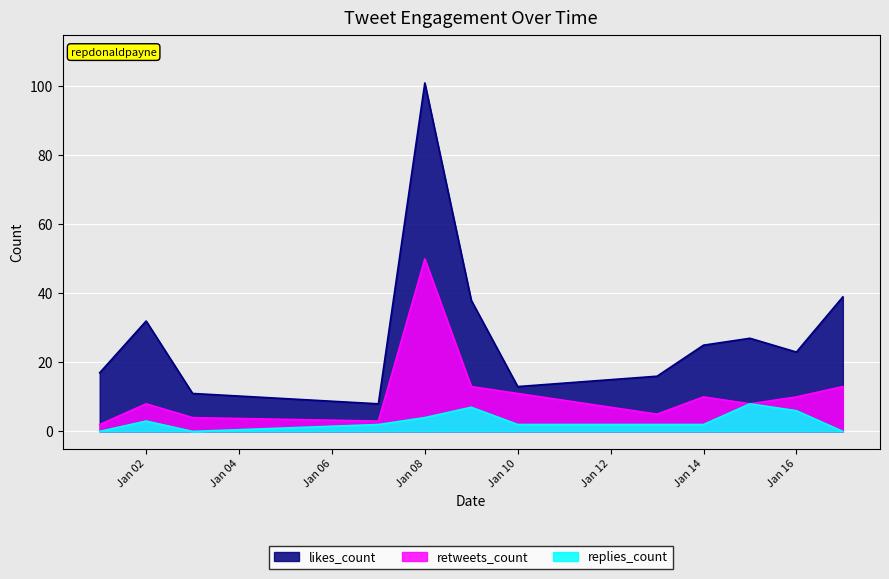

Reading left to right, transcribe all the data shown in this chart.

likes_count: 17	32	11	8	101	38	13	16	25	27	23	39
retweets_count: 2	8	4	3	50	13	11	5	10	8	10	13
replies_count: 0	3	0	2	4	7	2	2	2	8	6	0